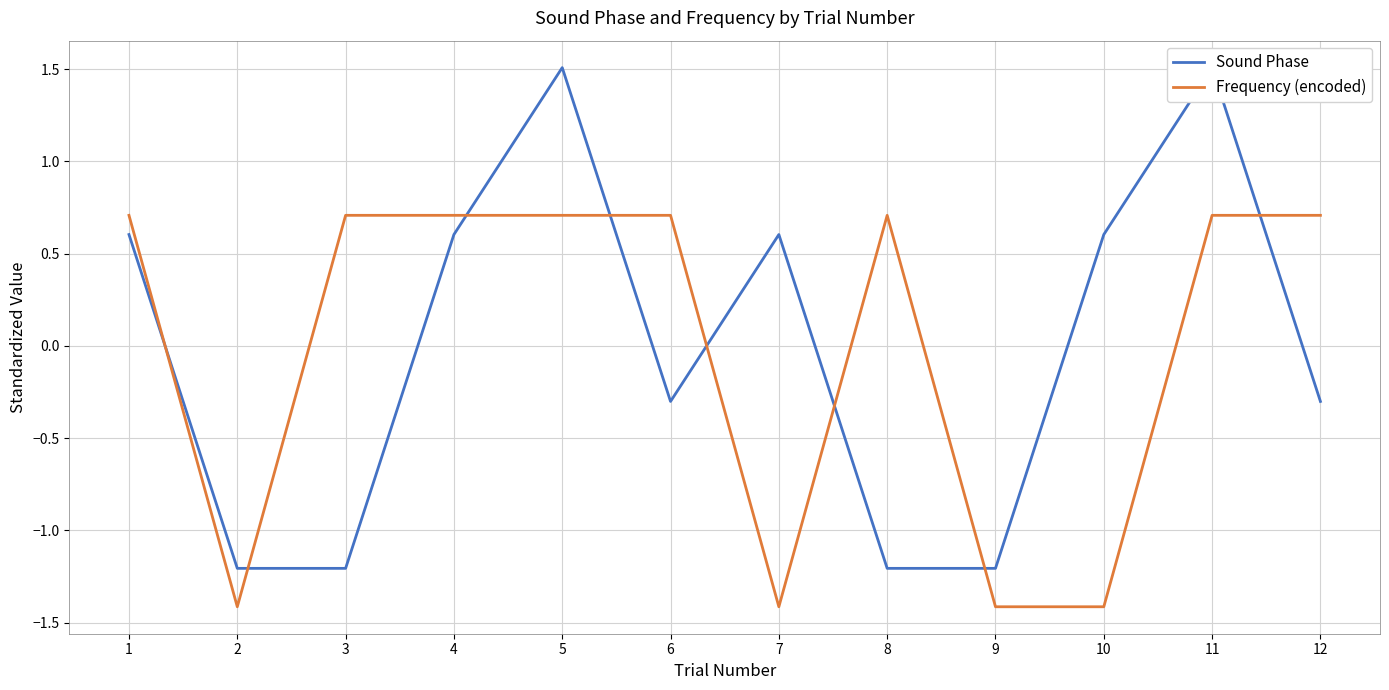

Between 9 and 12, which series saw the biggest shift?

Frequency (encoded)